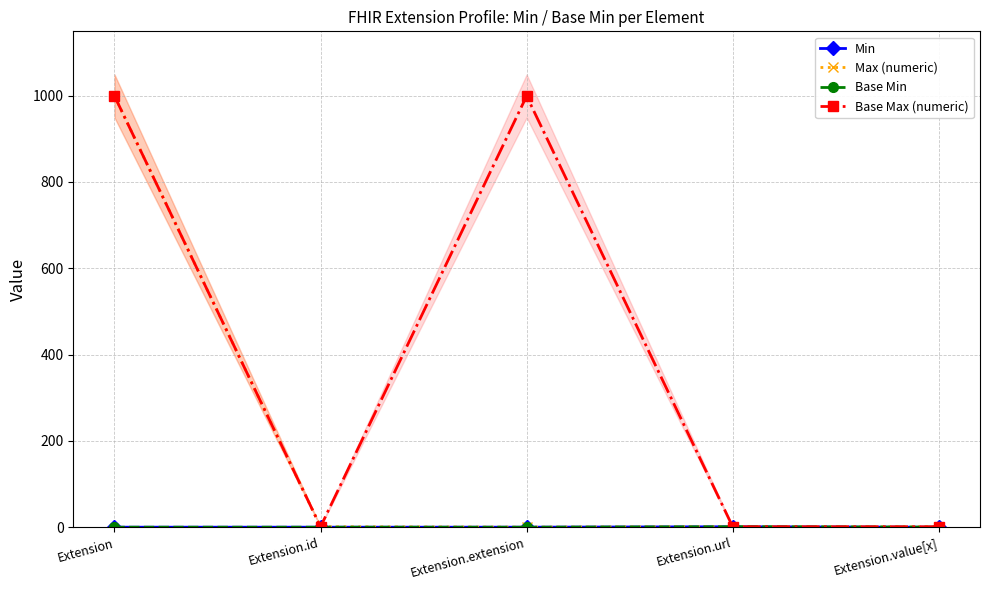

What position from the right is Extension.id?

4